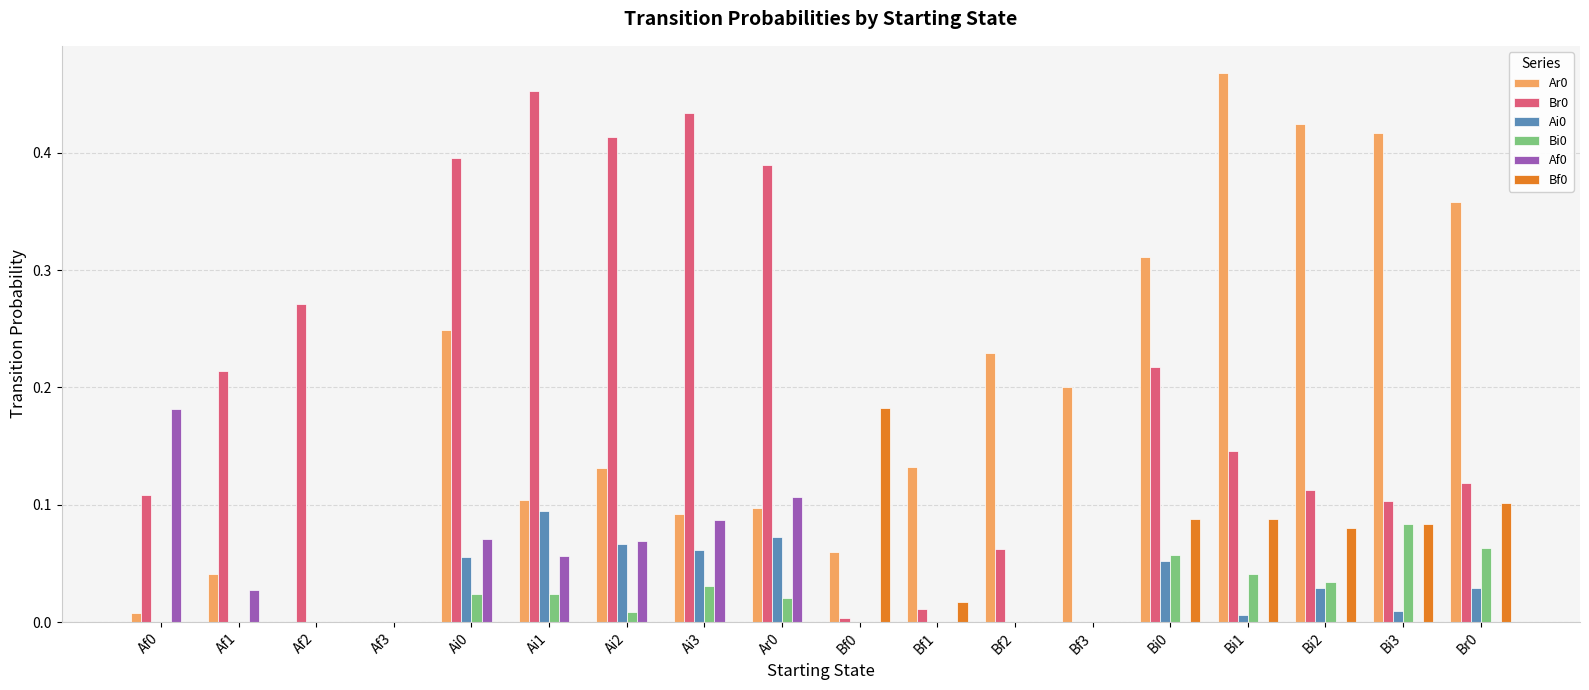

The value of Af0 at Bi1 is 0.1. True or false?

False